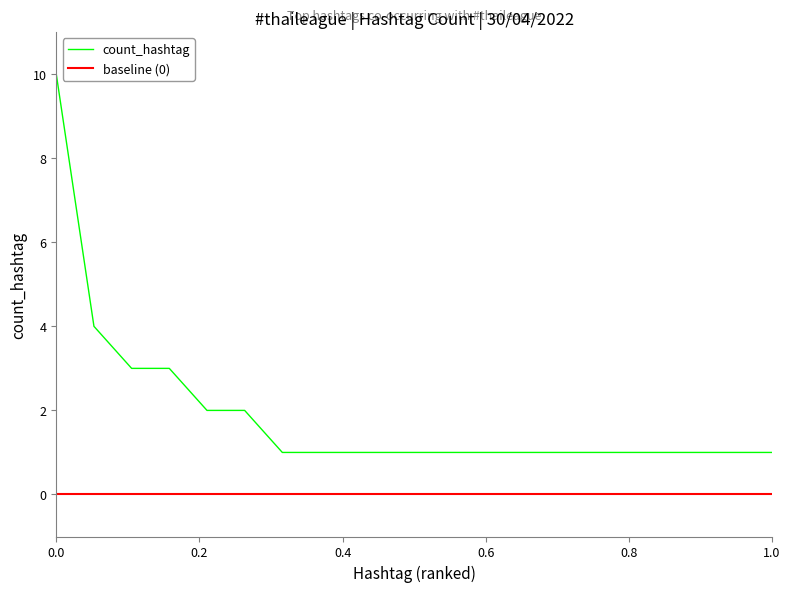

How many lines are shown in the chart?

2